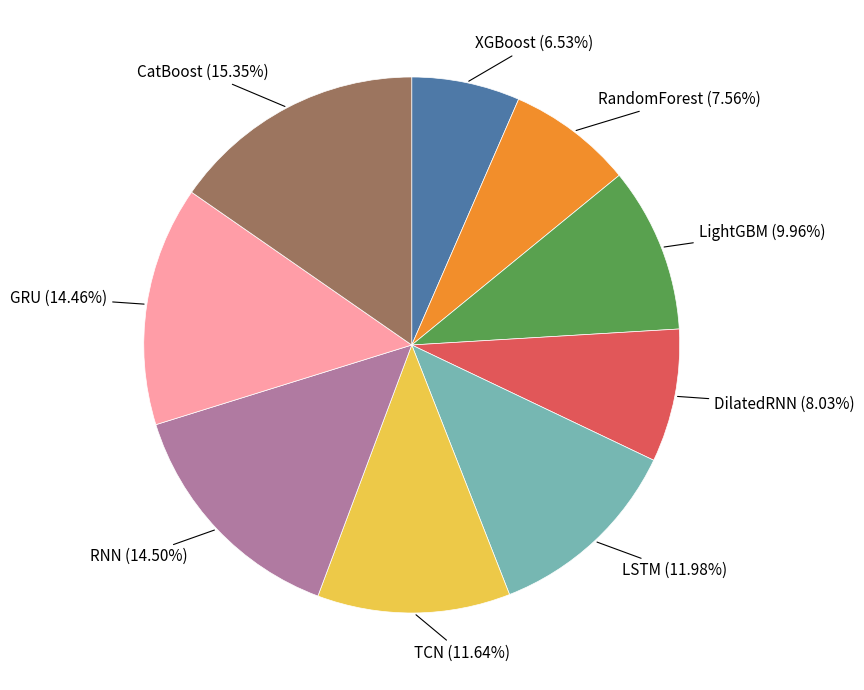

To the nearest percent, what percentage of the pie is LightGBM?

10%